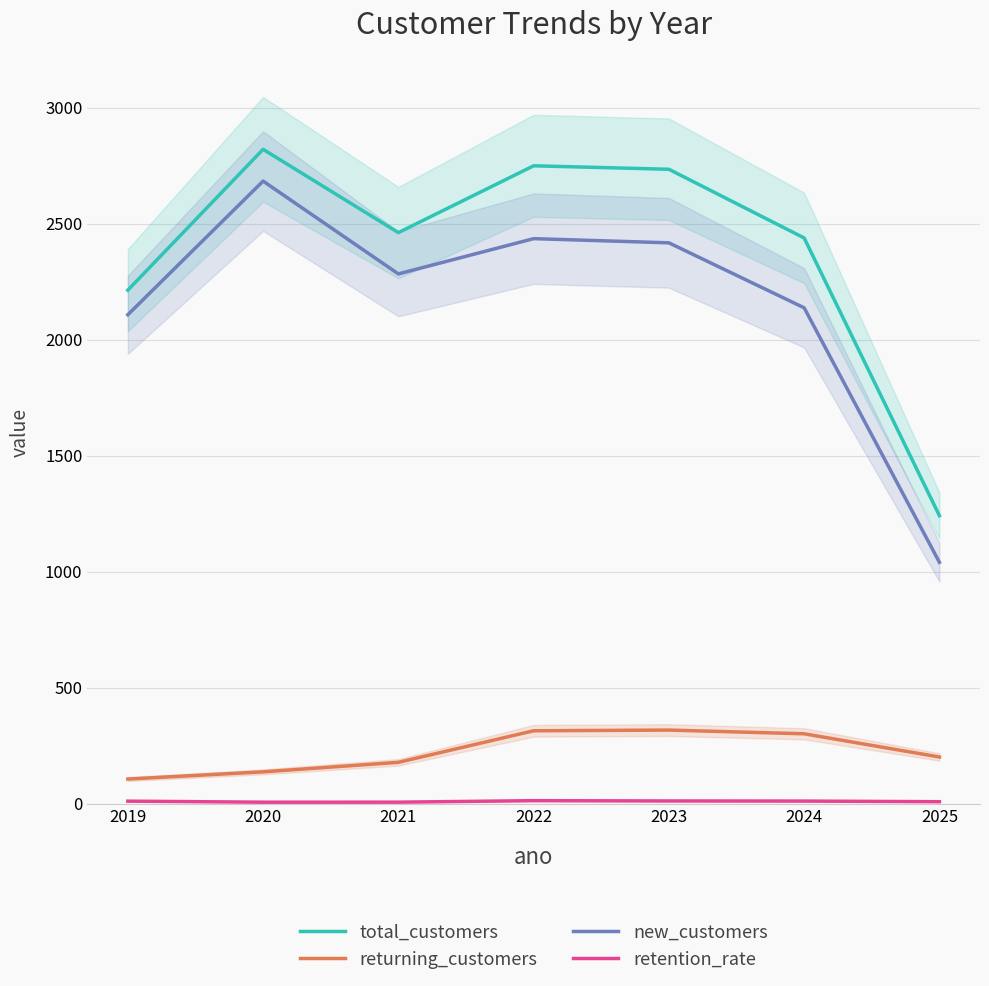

How many data points in retention_rate are less than 10?

3